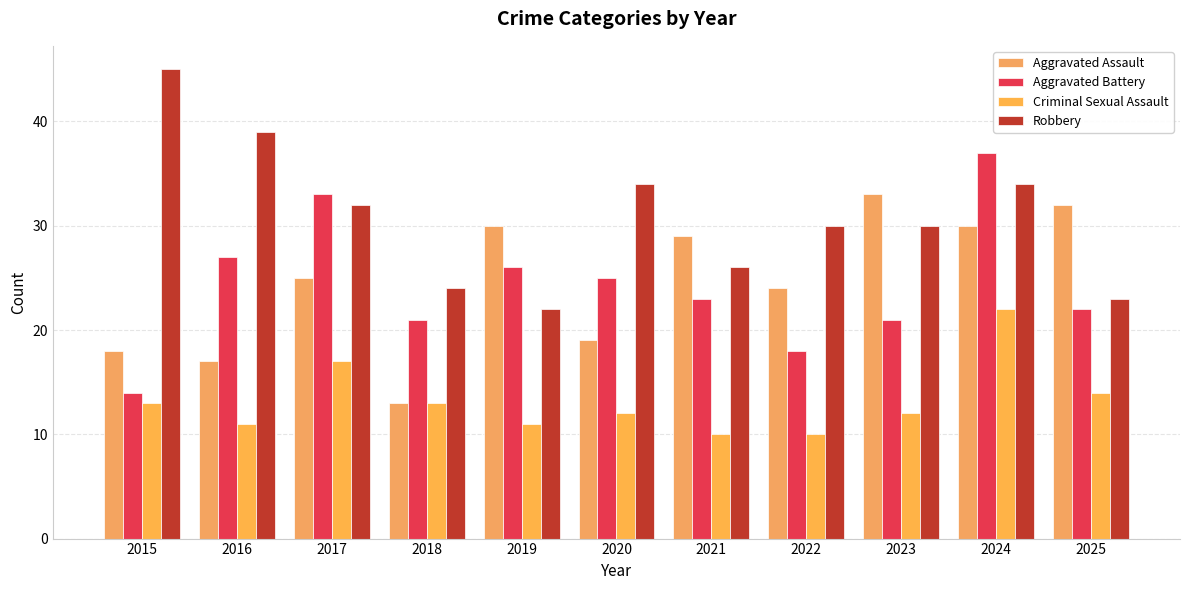

How many bars are there in each group?

4